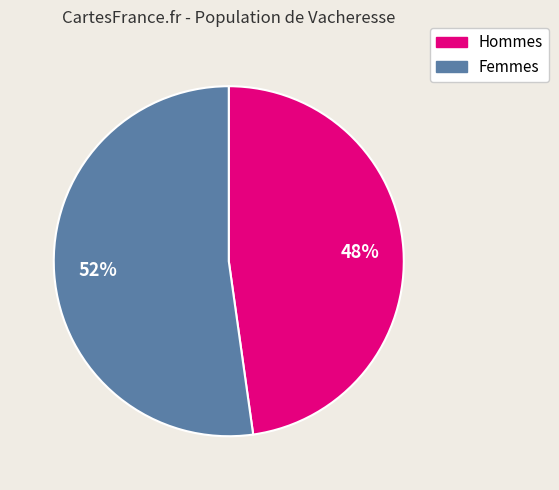

How many segments does this pie chart have?

2